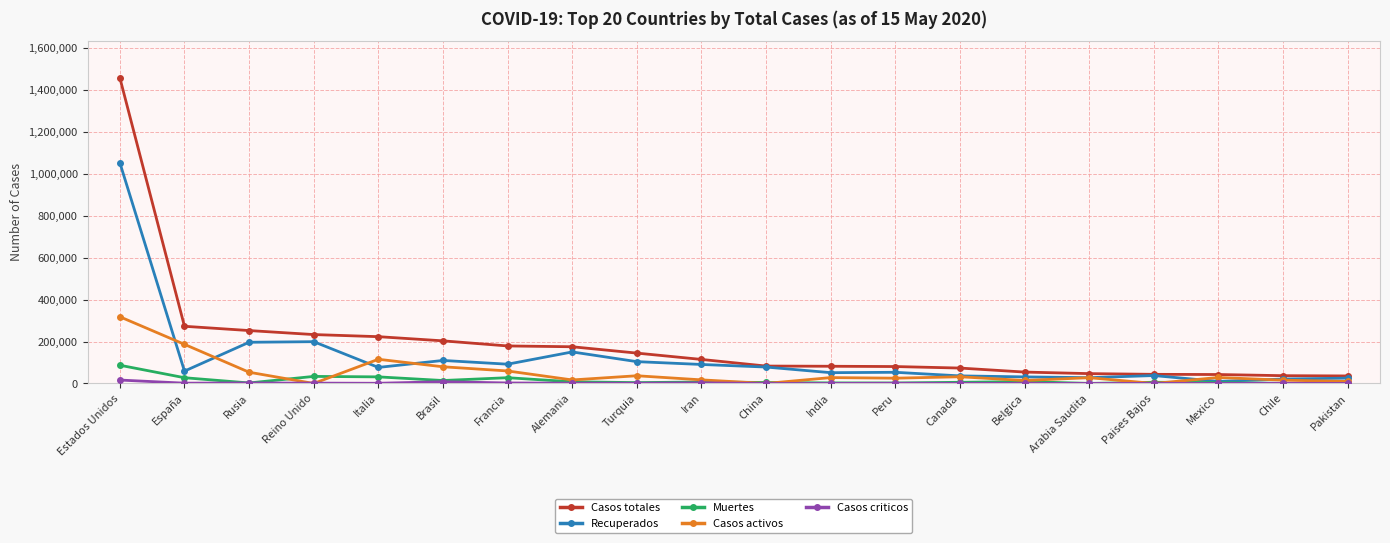

Which series has the widest spread of values?

Casos totales